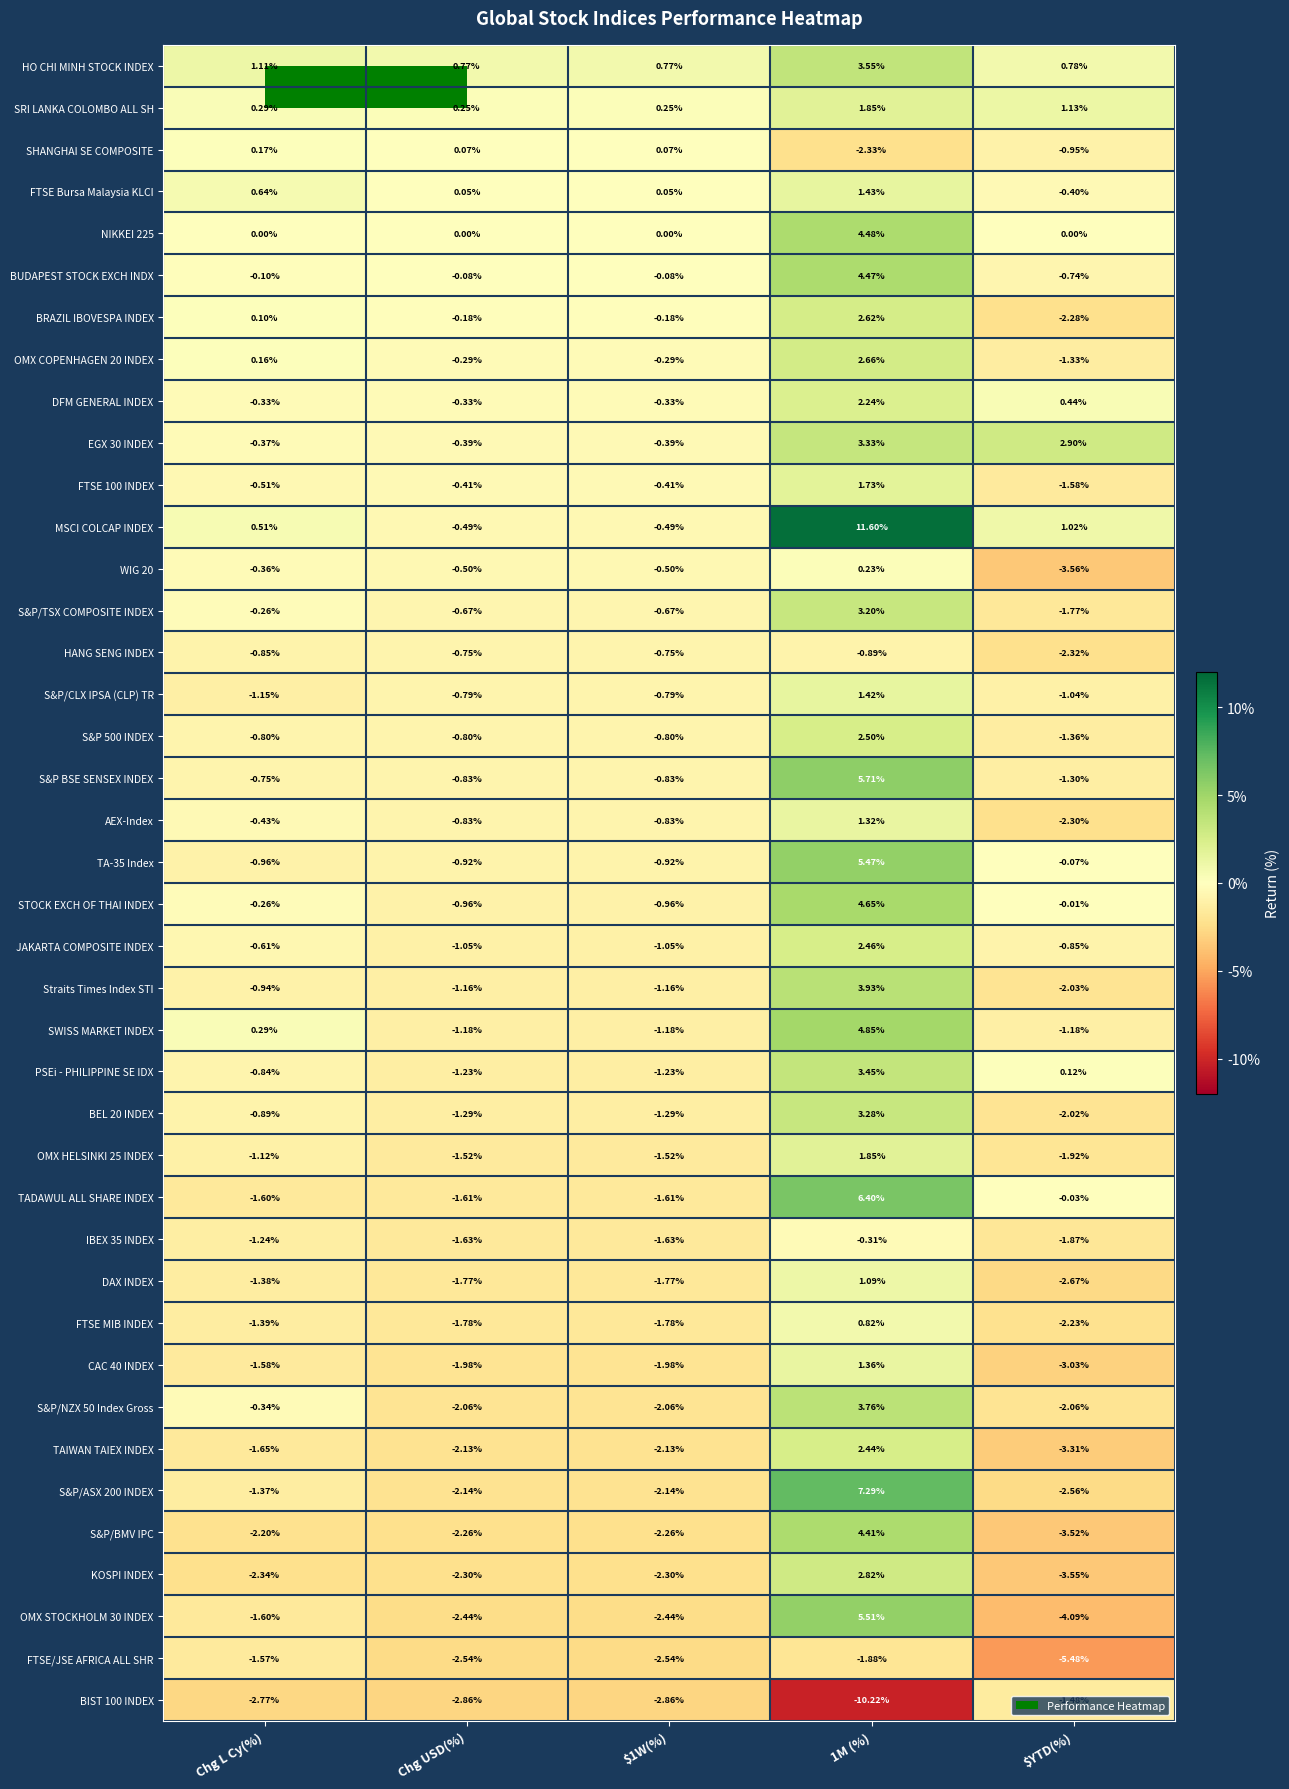

Which series changed the most between Chg L Cy(%) and 1M (%)?

MSCI COLCAP INDEX